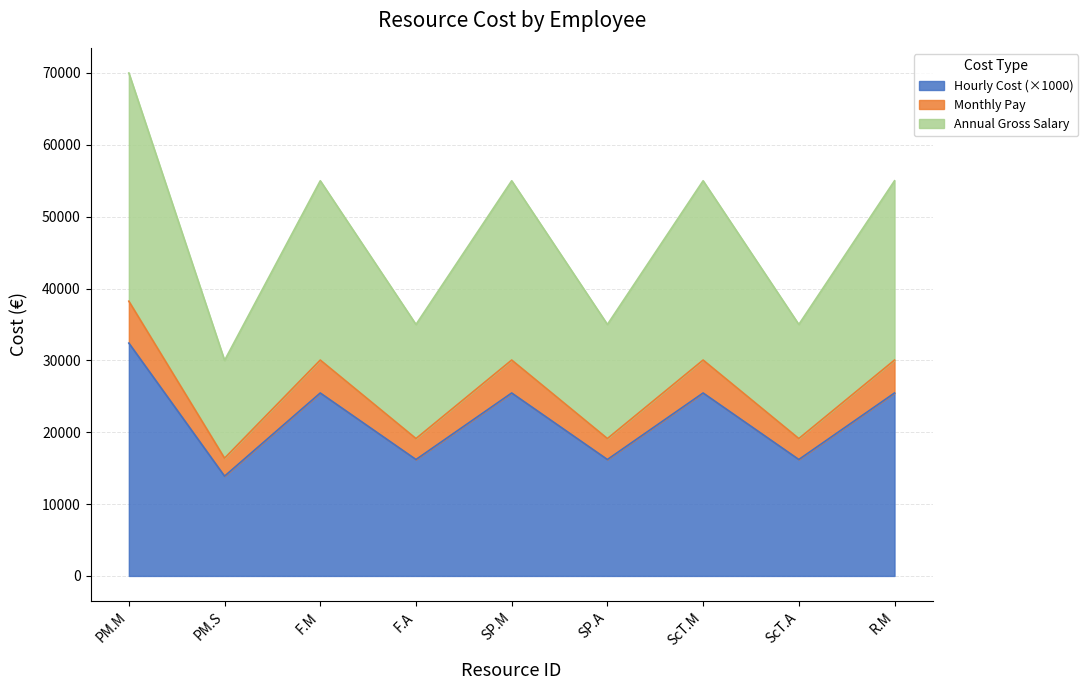

The Hourly Cost (×1000) series shows 16203.7 at SP.A. True or false?

True